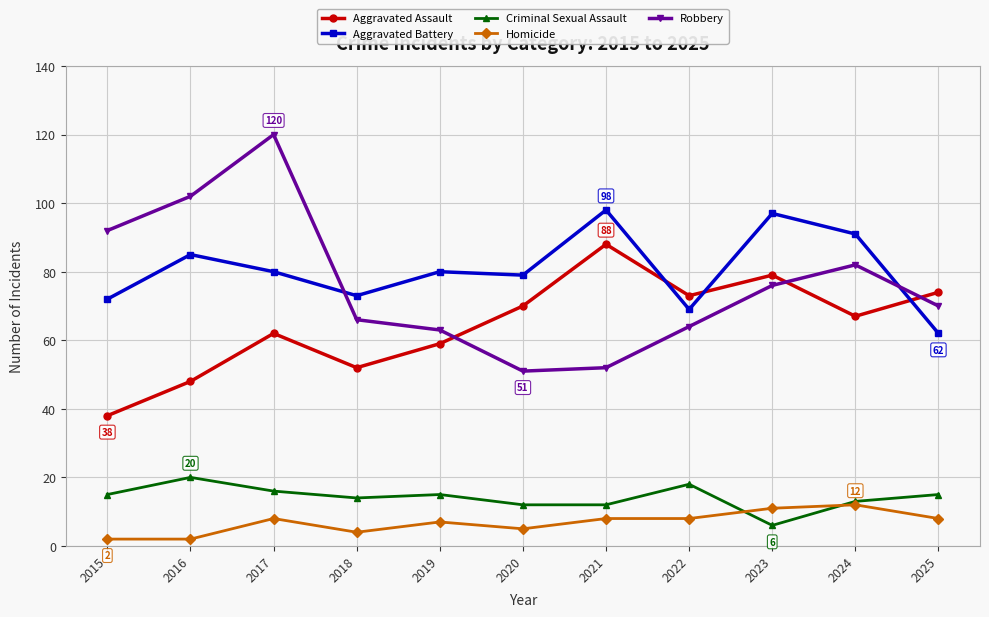

Count the number of data series in this chart.

5